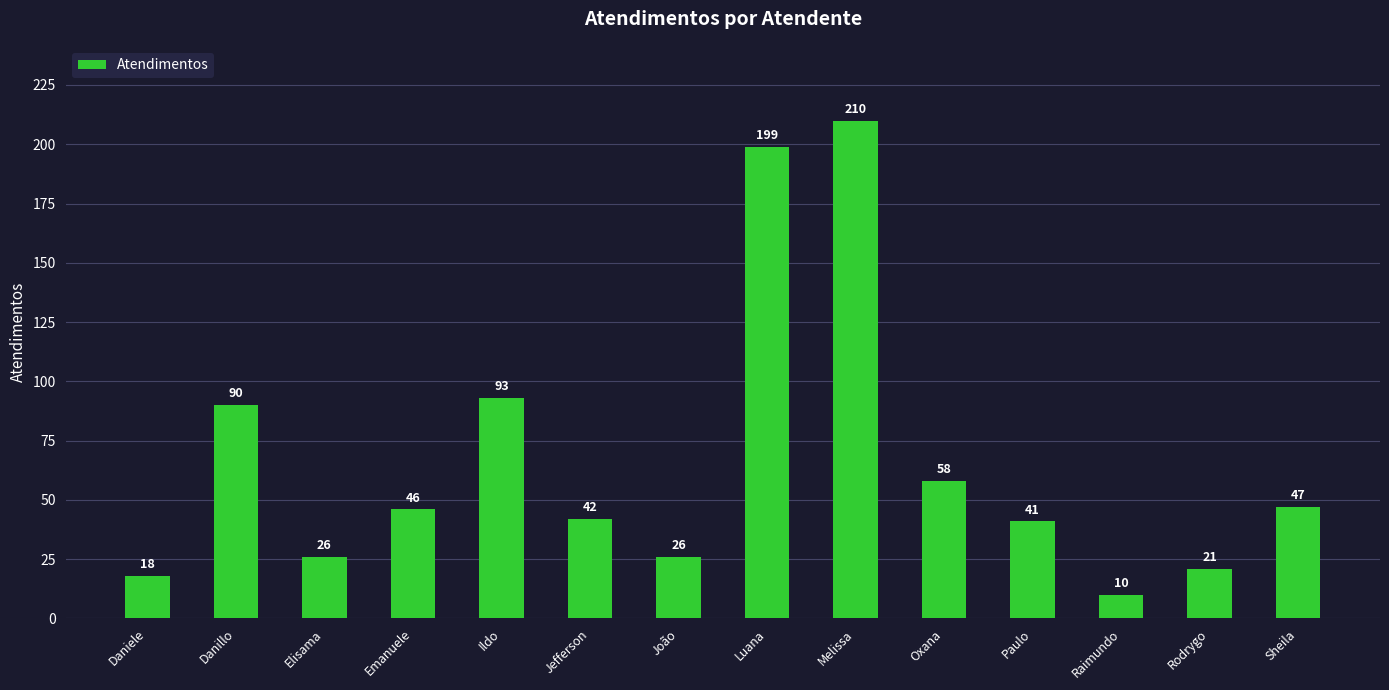

What is the sum of all values?

927